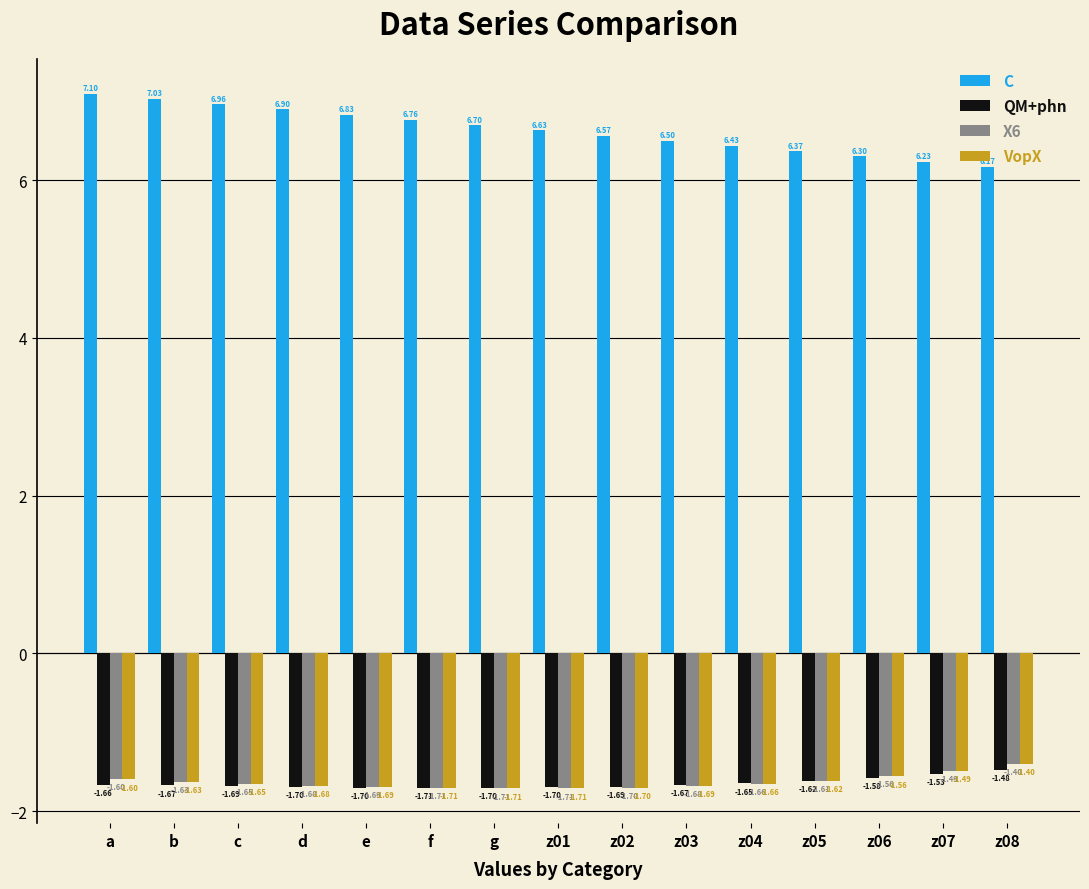

What is the sum of all X6 values?

-24.5